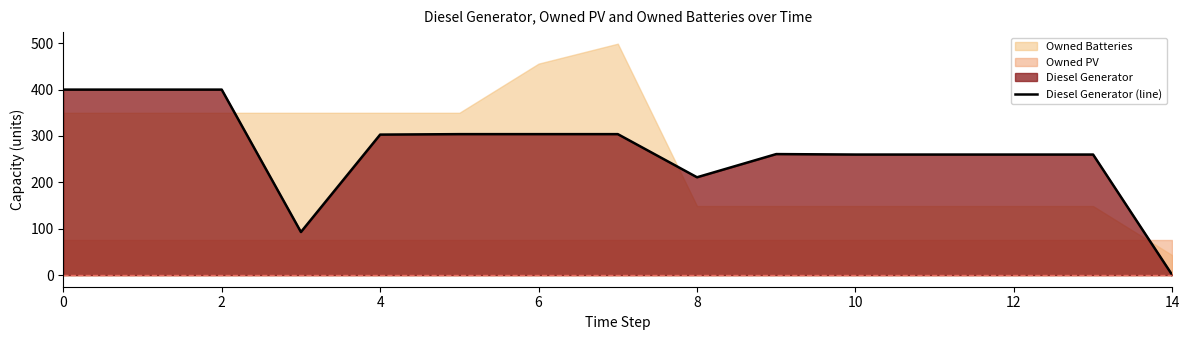

Between 11 and 2, which is larger?

2